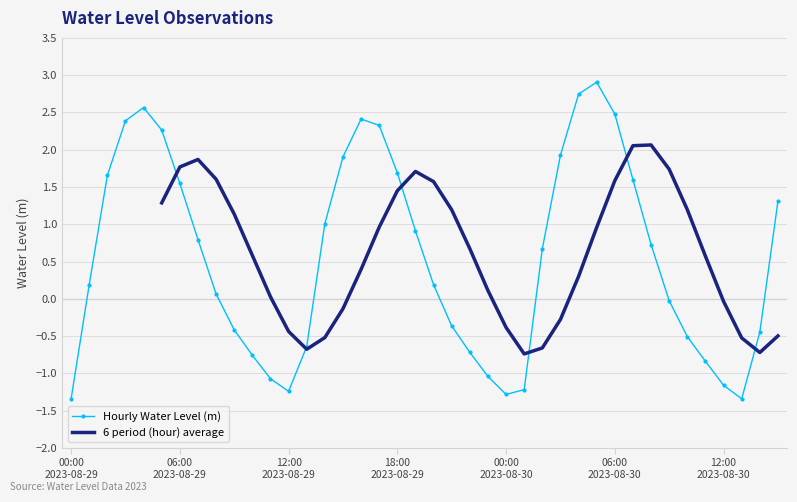

Reading right to left, what are all the values shown in this chart?

1.3	-0.4	-1.3	-1.2	-0.8	-0.5	-0.0	0.7	1.6	2.5	2.9	2.7	1.9	0.7	-1.2	-1.3	-1.0	-0.7	-0.4	0.2	0.9	1.7	2.3	2.4	1.9	1.0	-0.6	-1.2	-1.1	-0.8	-0.4	0.1	0.8	1.5	2.3	2.6	2.4	1.7	0.2	-1.3